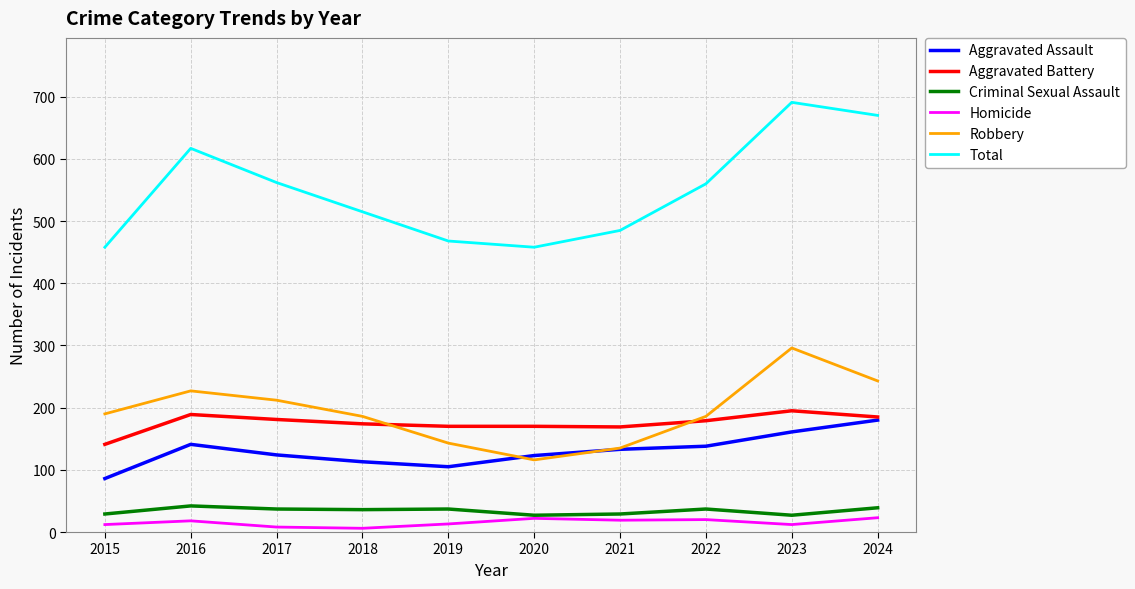

Which label corresponds to the largest value in the chart?

2023